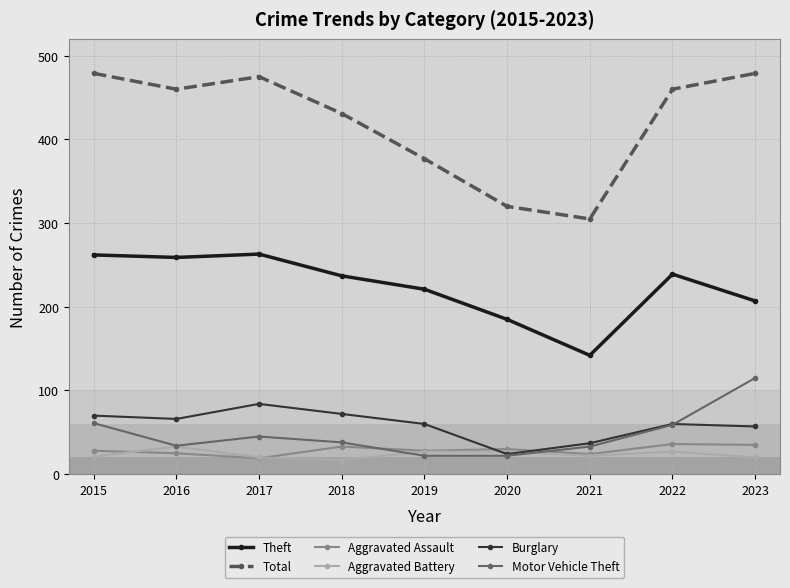

At how many categories does at least one series exceed 109?

9